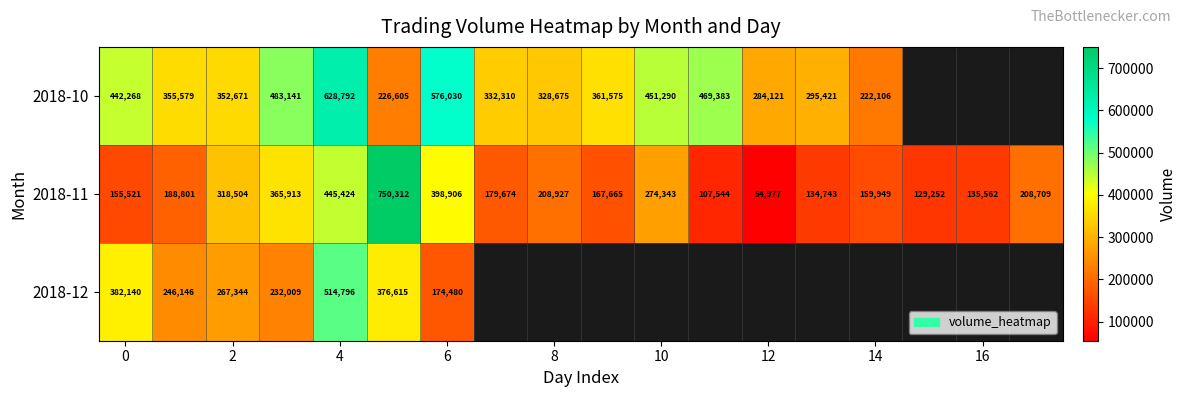

What is the total value across all series at 6?

1149416